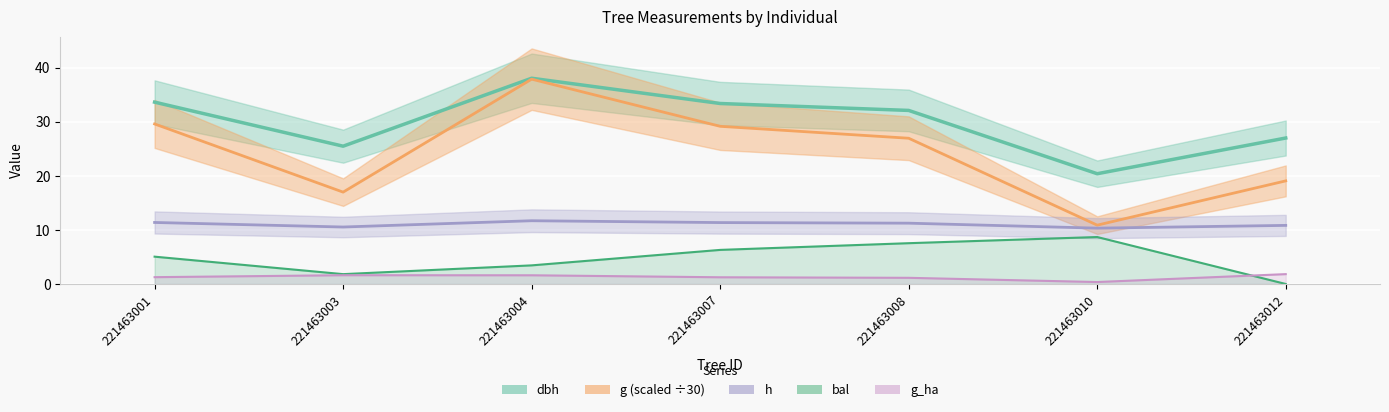

True or false: h and dbh cross at least once.

False